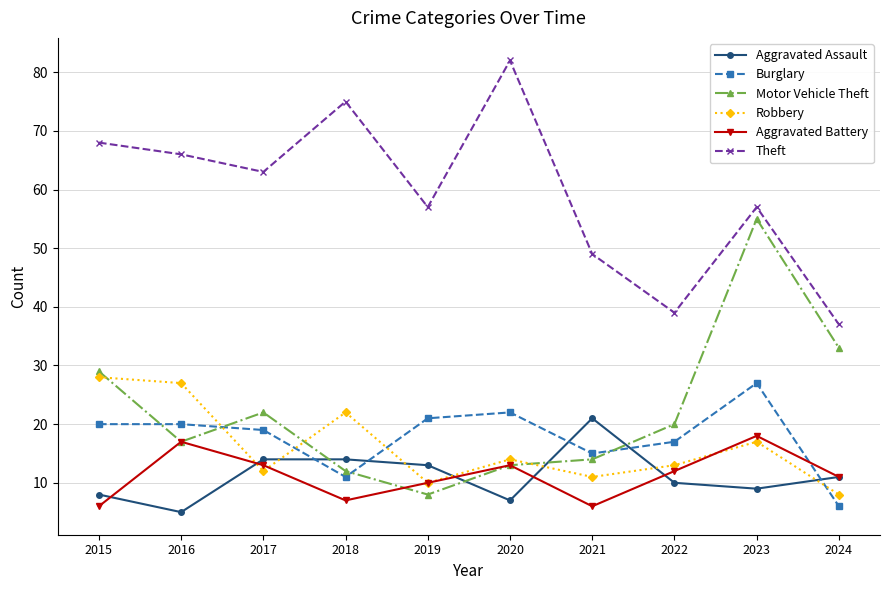

Read the Aggravated Assault value at 2020.

7